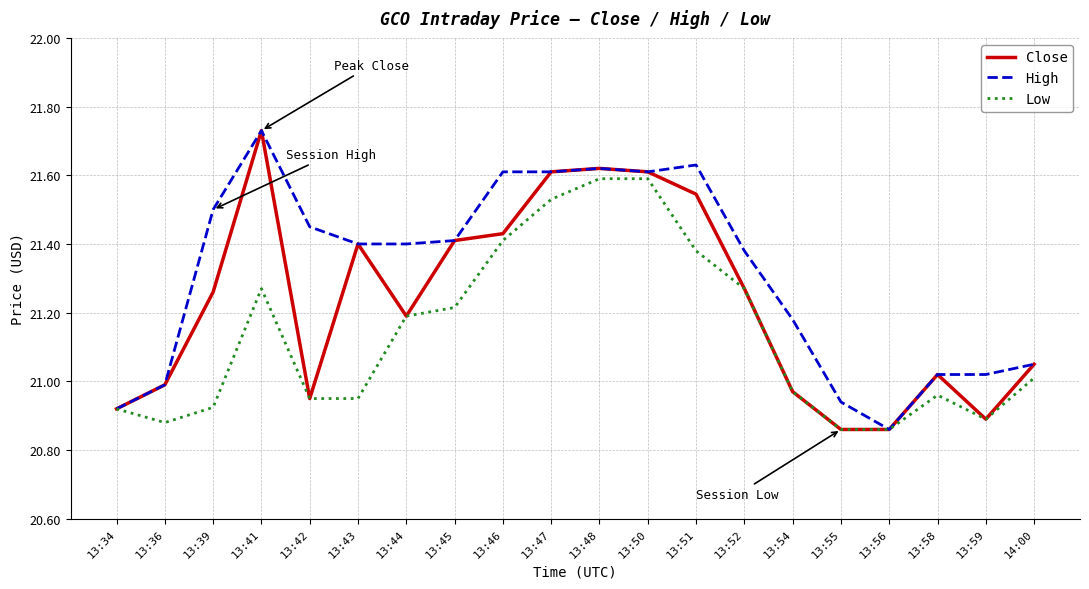

What is the difference between the Close values at 13:55 and 13:34?

0.1